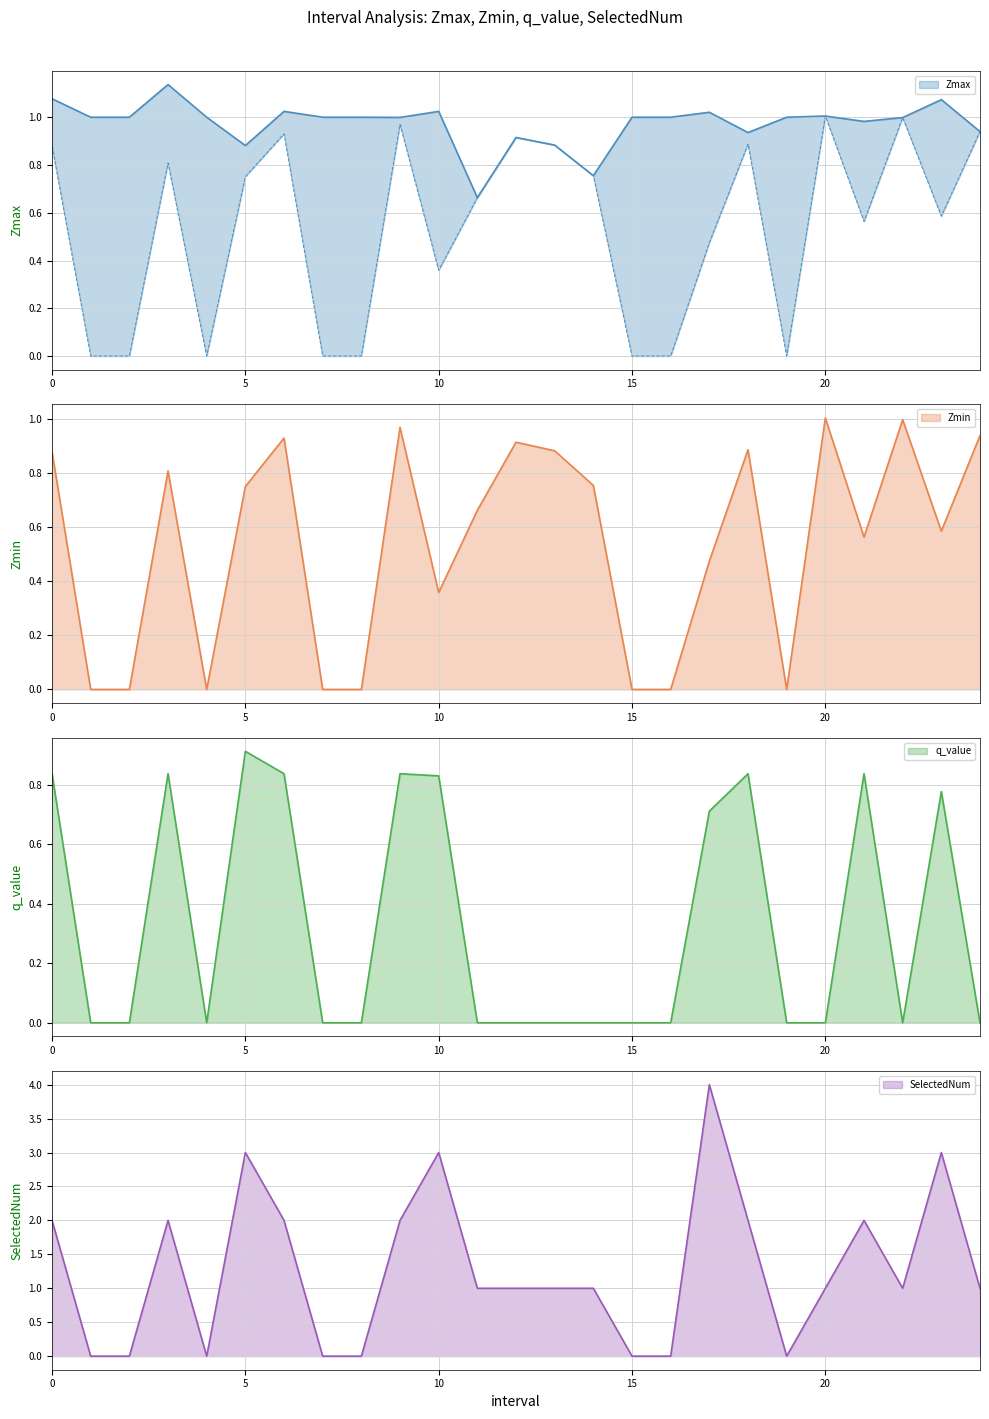

Which series changed the most between 11 and 24?

Zmax